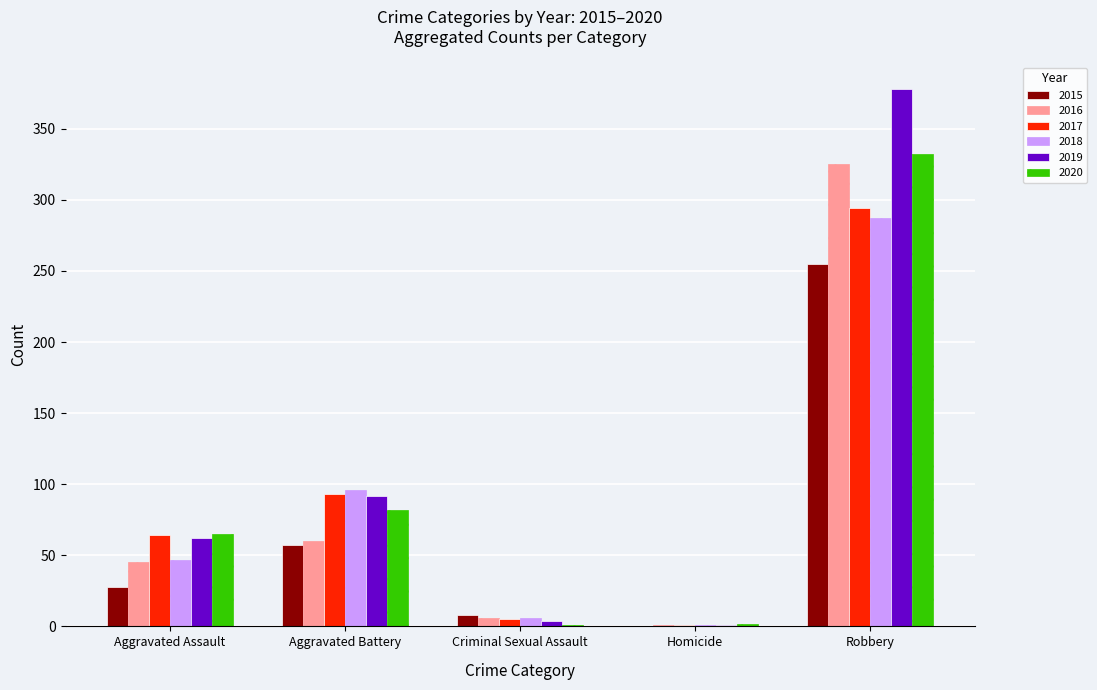

What is the total value across all series at Robbery?

1871